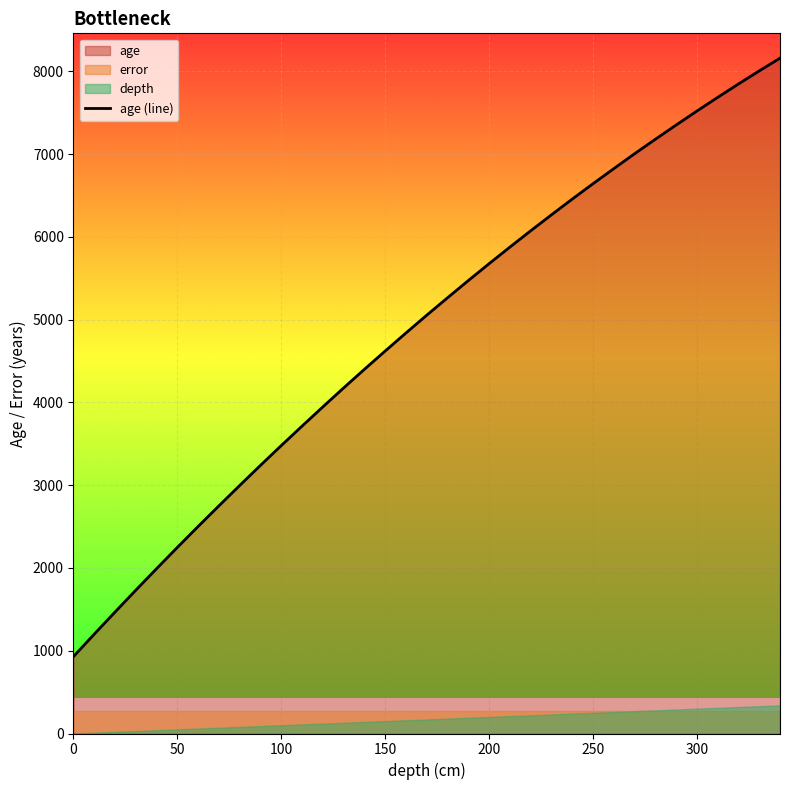

What is the highest value of the age (line) series?

8159